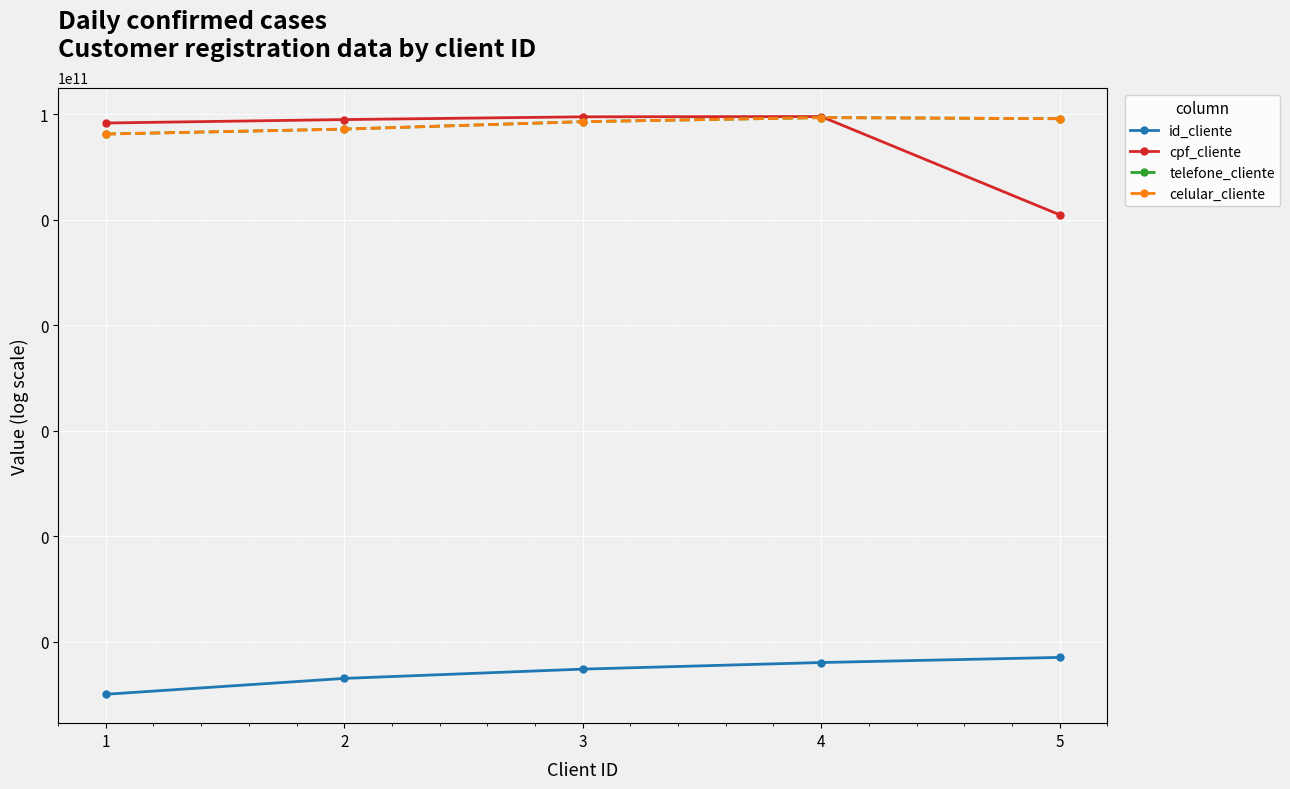

What is the average value of the celular_cliente series?

66787654321